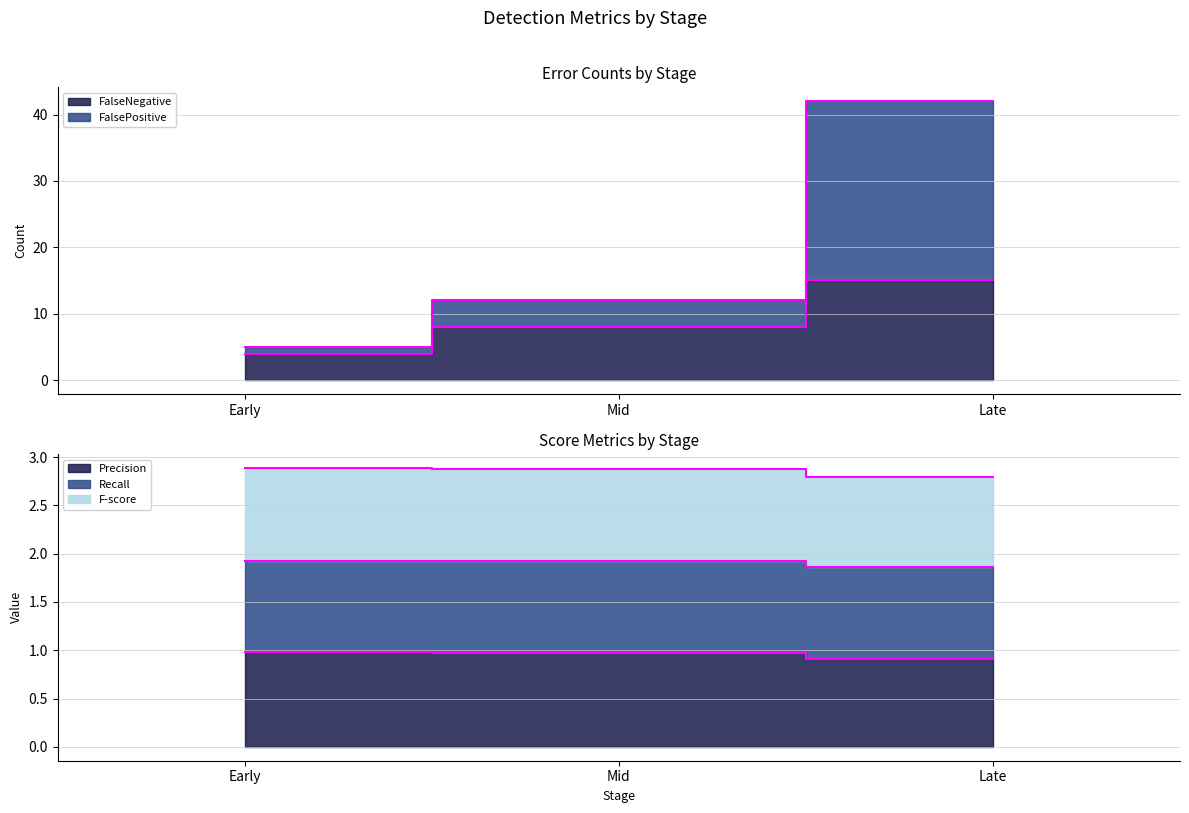

What is the difference between the maximum and second lowest values in the FalseNegative series?

7.0